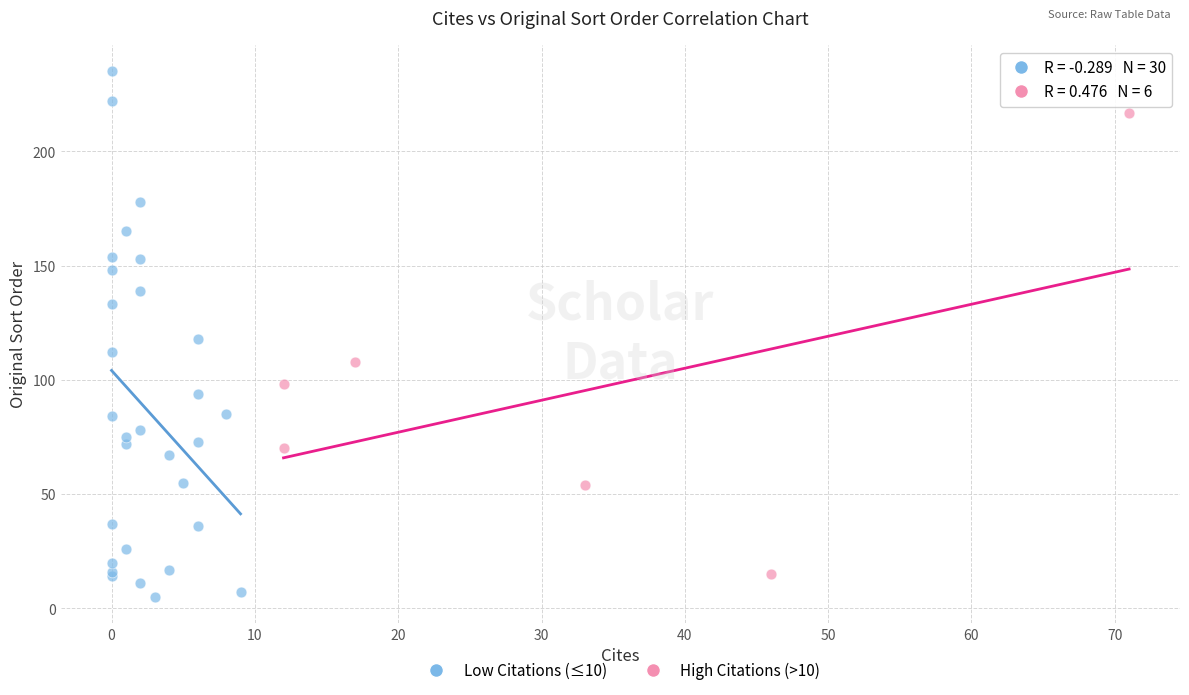

Which series has the largest Y range (max minus min)?

Low Citations (≤10)